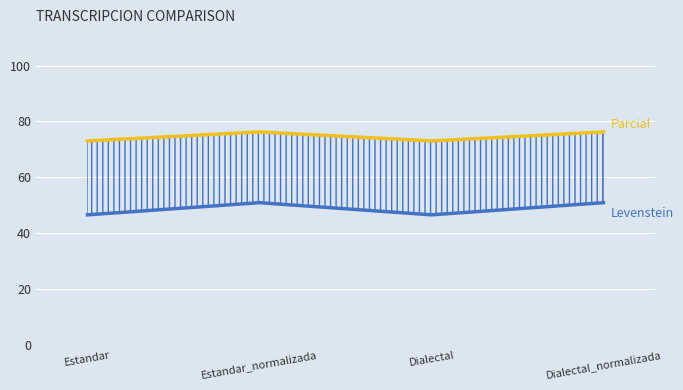

What is the difference between the highest and lowest values at Estandar_normalizada?

25.3